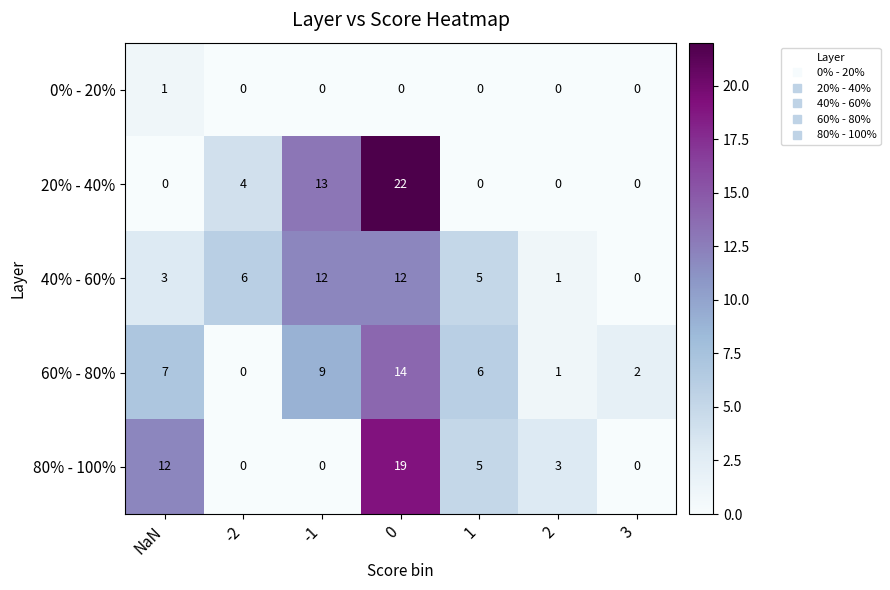

Count the number of categories in the chart.

7